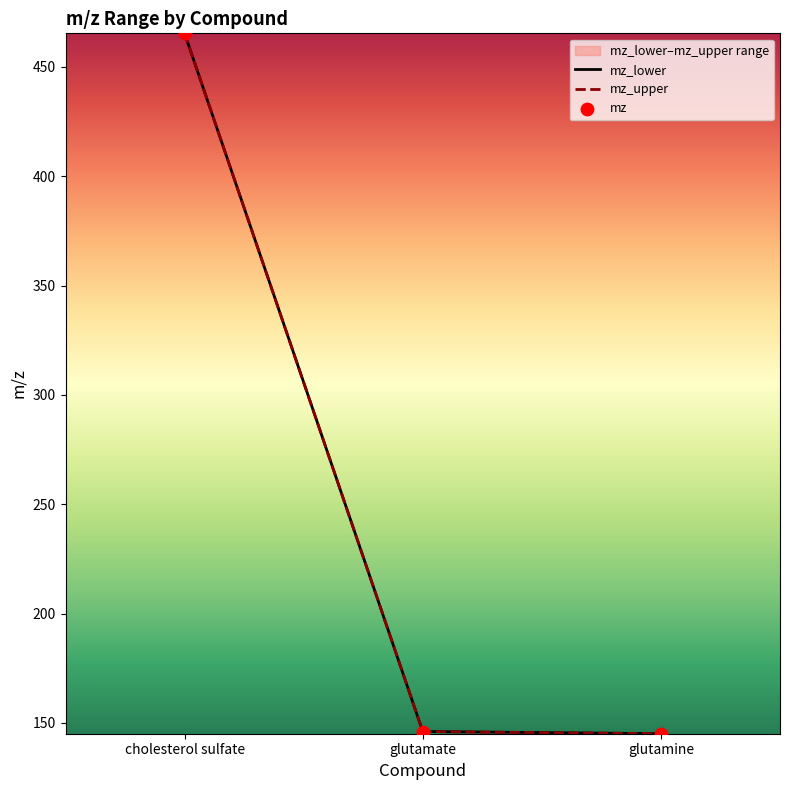

What are all the series names shown in the legend?

mz_lower, mz_upper, mz